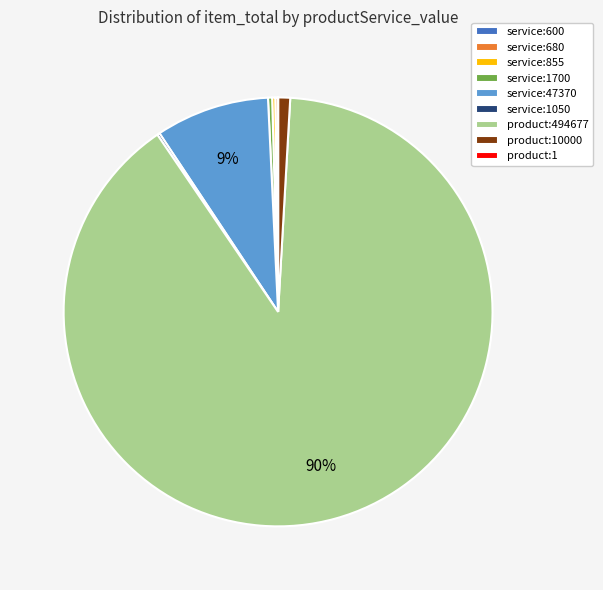

What is the largest slice in the pie chart?

product:494677